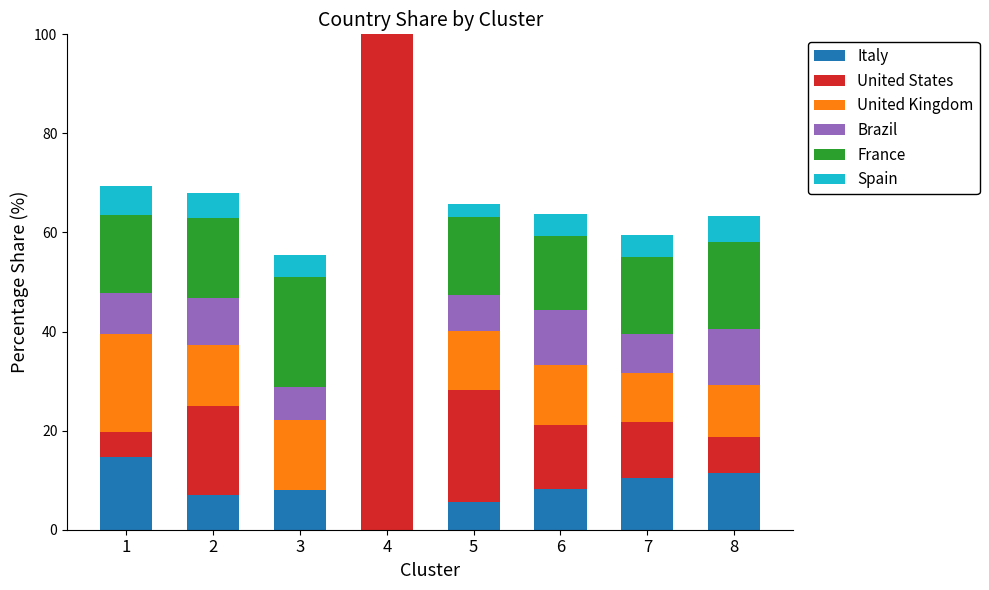

What is the highest value of the Italy series?

14.7